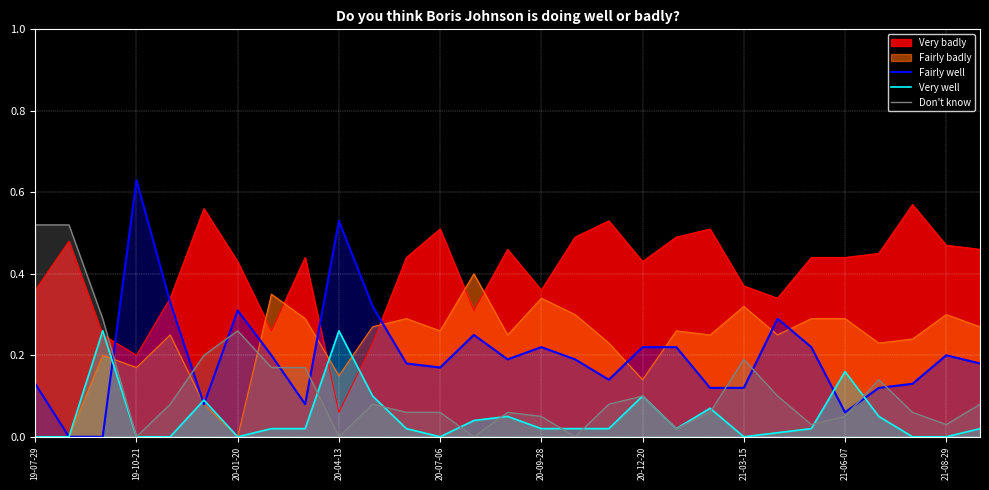

In Very well, how many points are higher than both neighbors (excluding endpoints)?

7